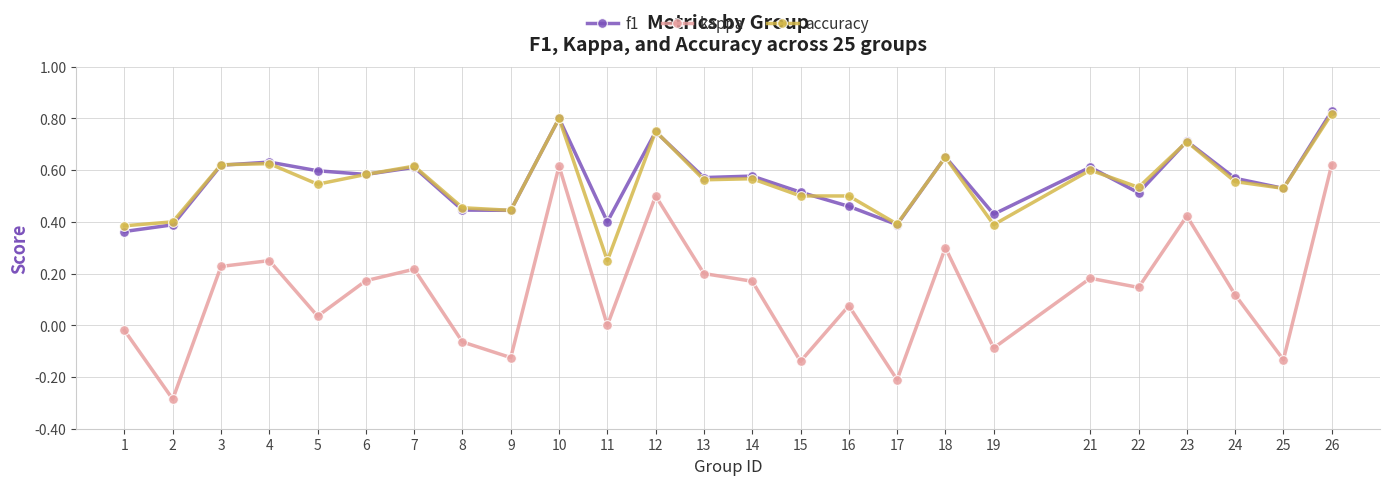

Which series changed the most between 6 and 23?

kappa